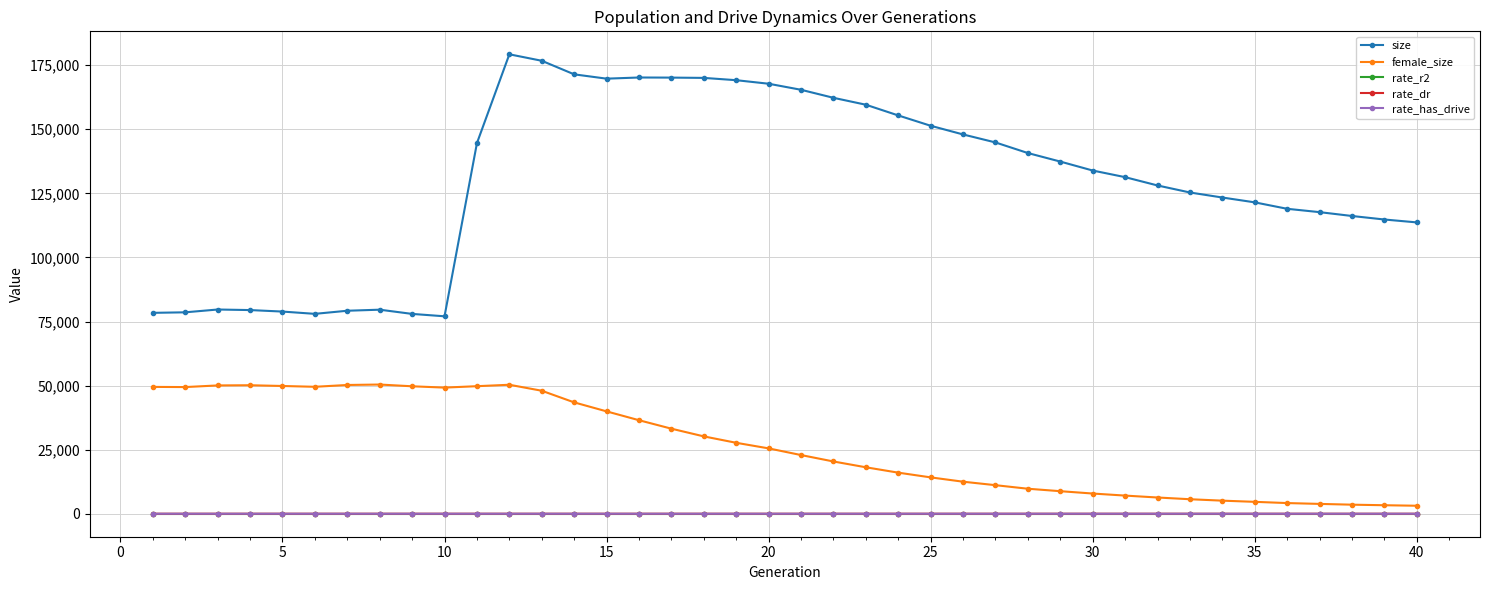

Which series has the widest spread of values?

size